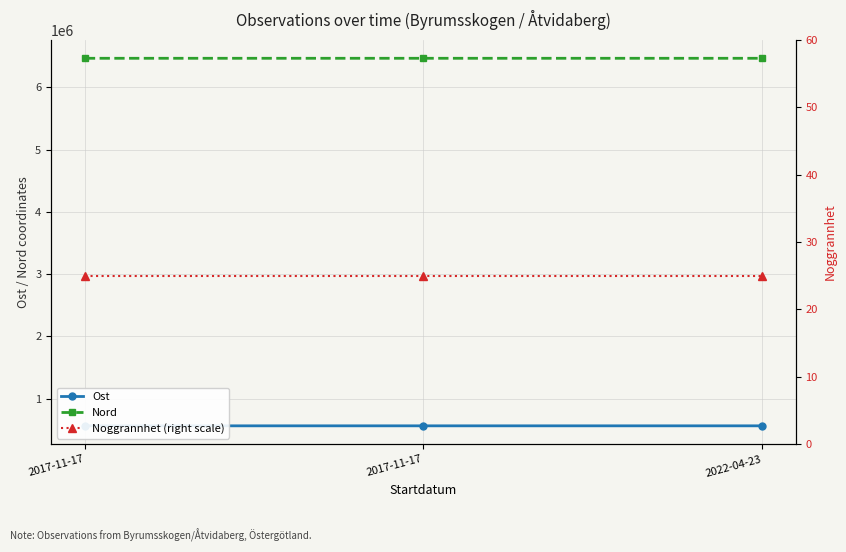

At 2017-11-17, list the series in order from largest to smallest.

Nord, Ost, Noggrannhet (right scale)